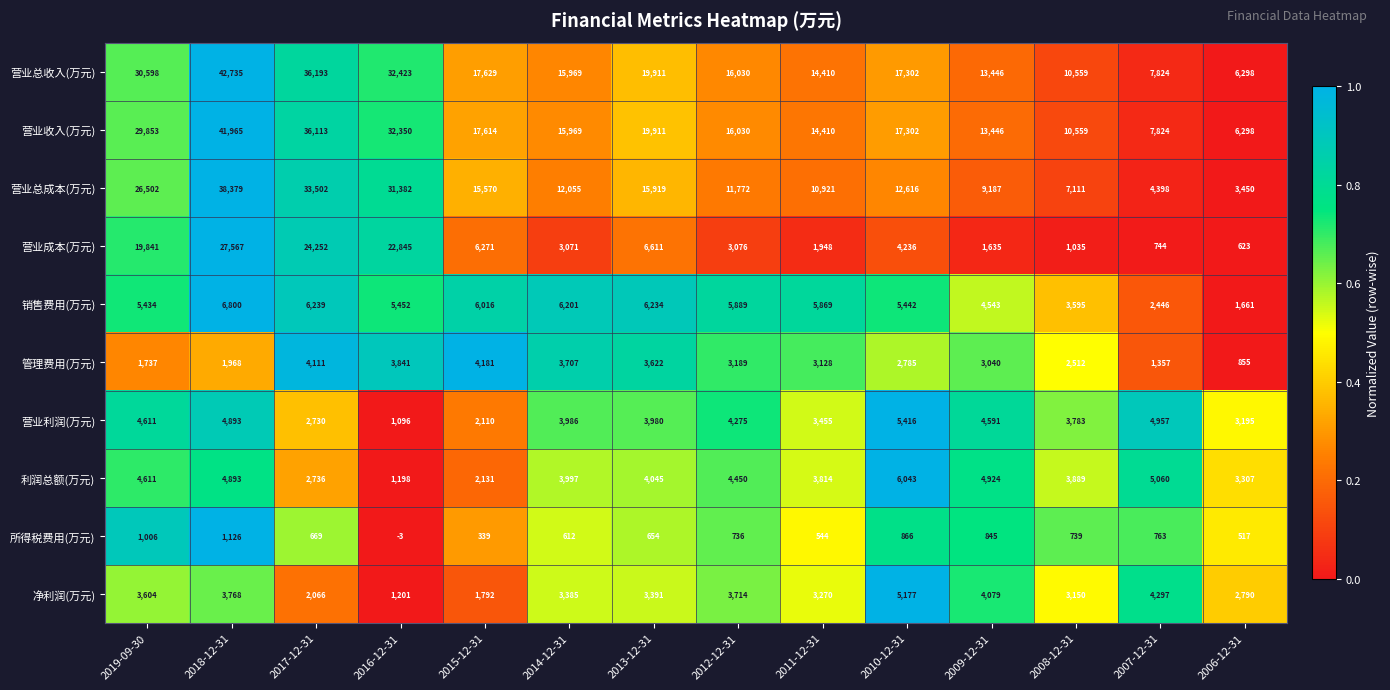

At 2016-12-31, list the series in order from smallest to largest.

所得税费用(万元), 营业利润(万元), 利润总额(万元), 净利润(万元), 管理费用(万元), 销售费用(万元), 营业成本(万元), 营业总成本(万元), 营业收入(万元), 营业总收入(万元)